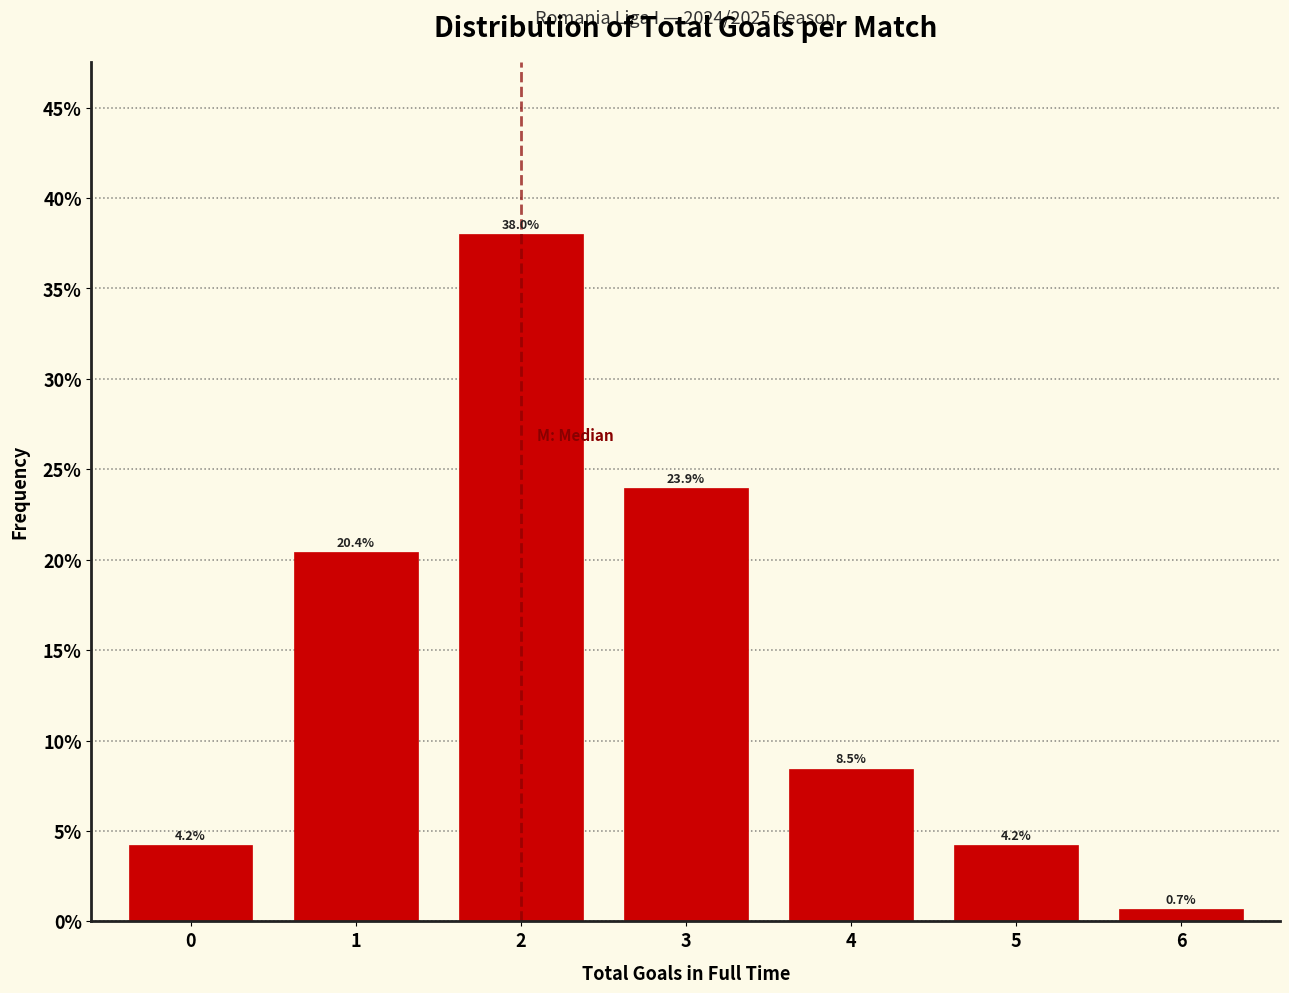

Reading left to right, what are all the values shown in this chart?

0=4.2	1=20.4	2=38.0	3=23.9	4=8.5	5=4.2	6=0.7